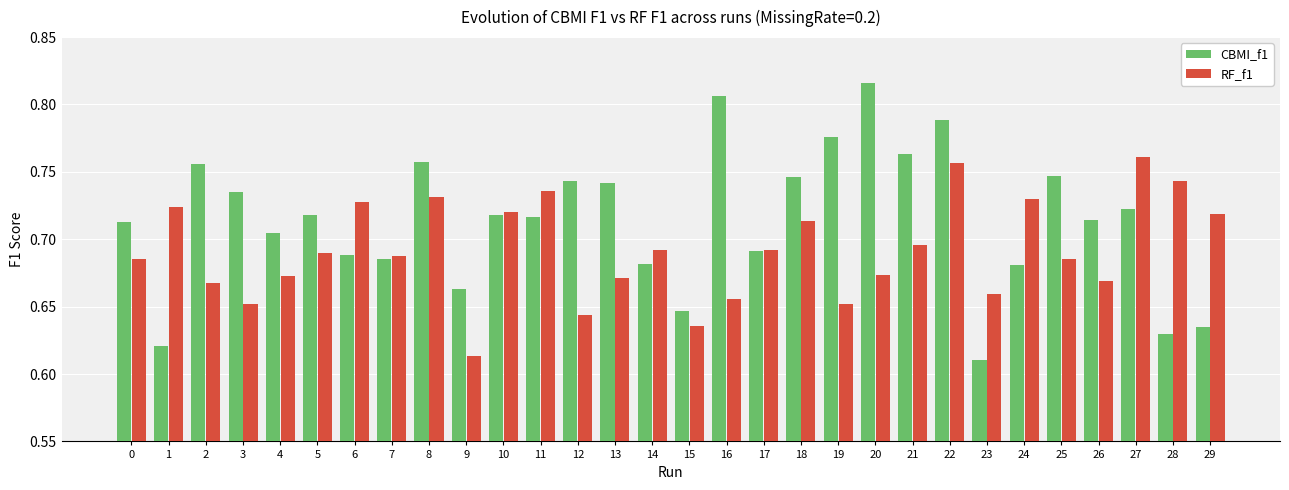

Which series has the largest range (max minus min)?

CBMI_f1